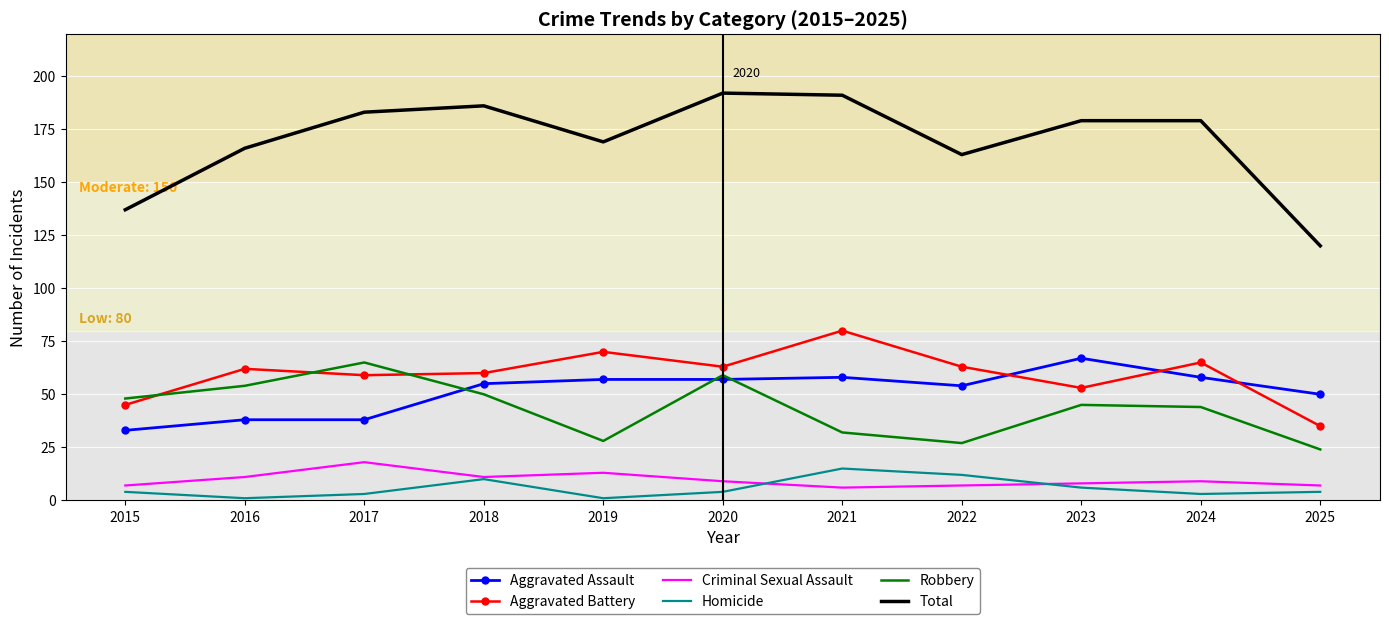

What is the spread (max minus min) of values at 2023?

173